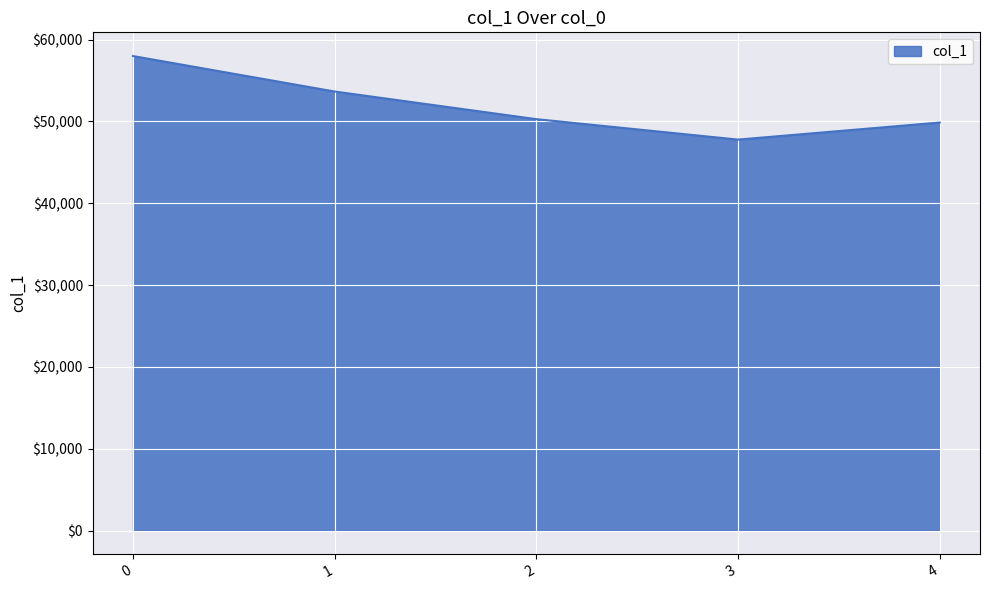

What is the approximate value at 0?

57979